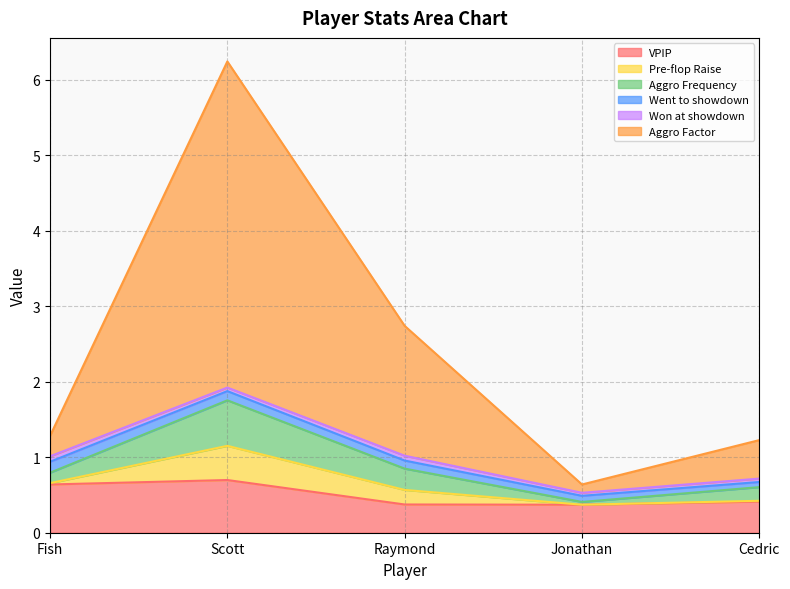

What is the sum of all Pre-flop Raise values?

0.7